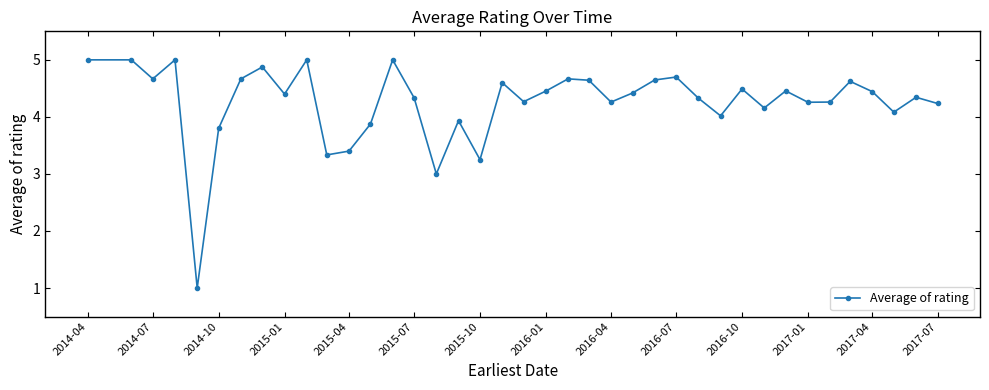

What is the sum of all values?

165.9